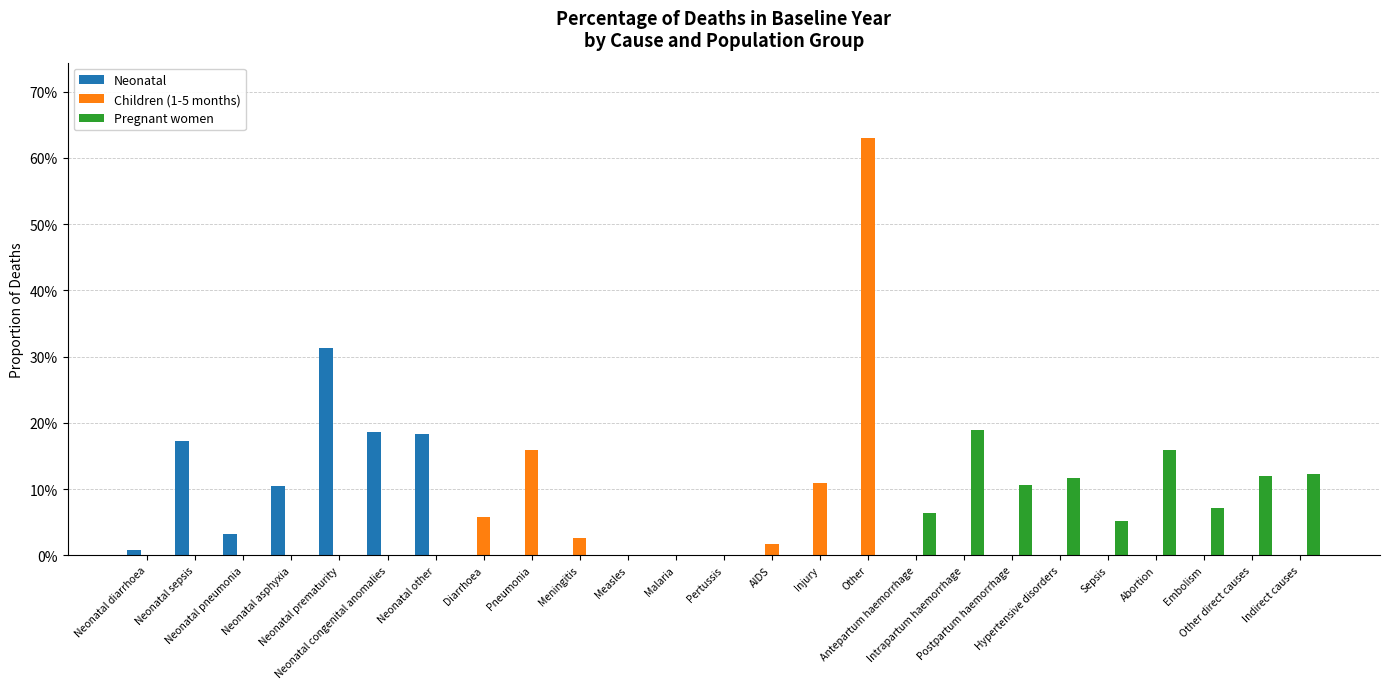

What are all the series names shown in the legend?

Neonatal, Children (1-5 months), Pregnant women